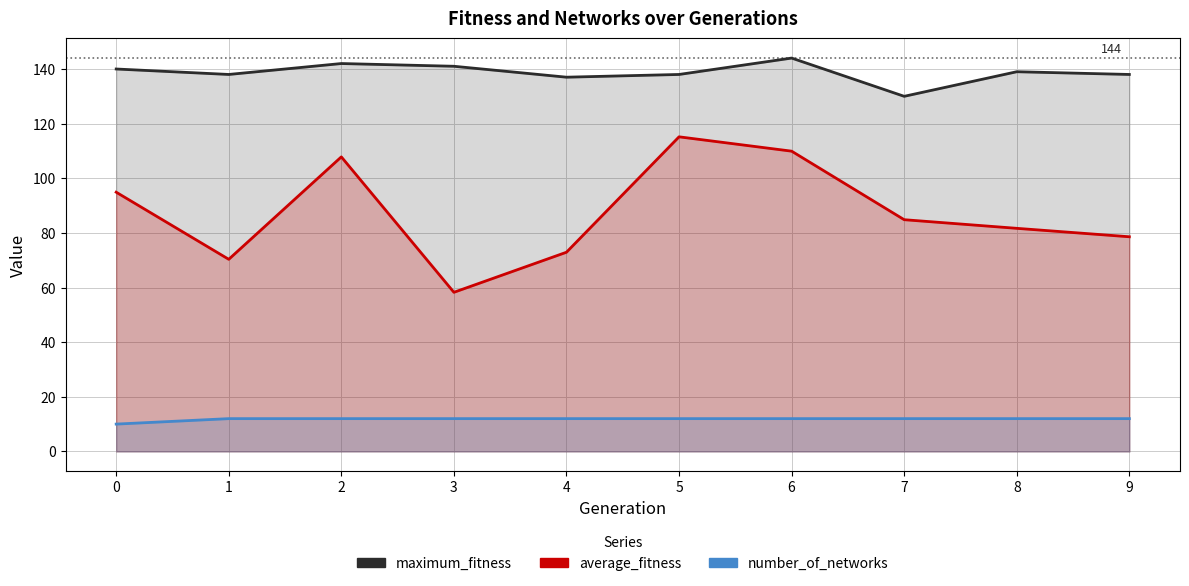

Rank the series by their maximum value, from highest to lowest.

maximum_fitness, average_fitness, number_of_networks